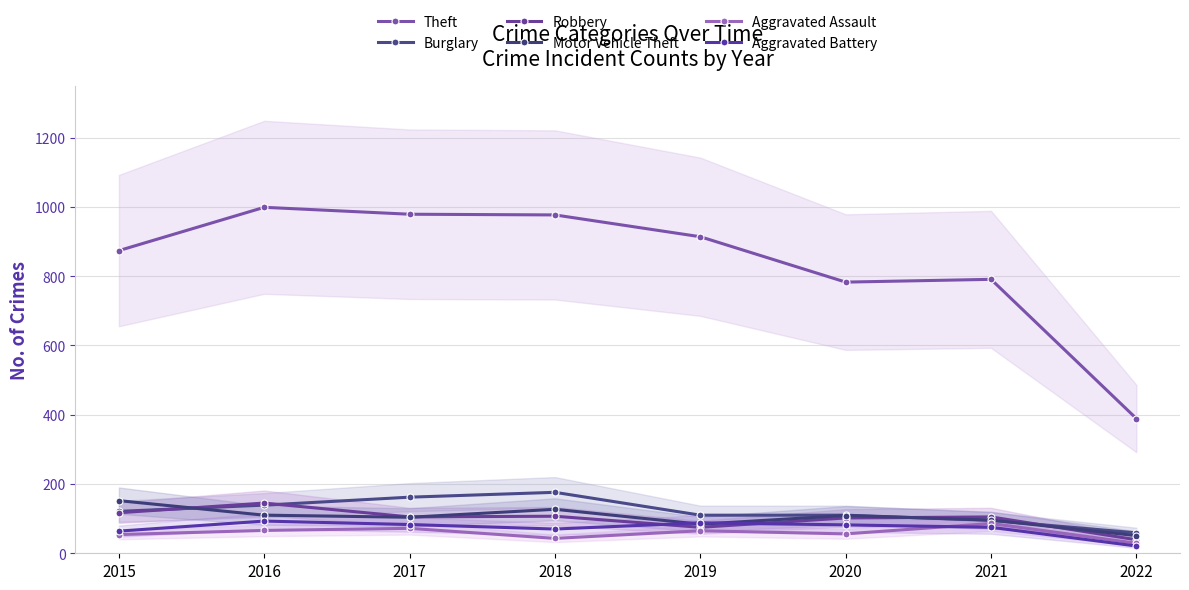

The Theft series shows 461 at 2015. True or false?

False